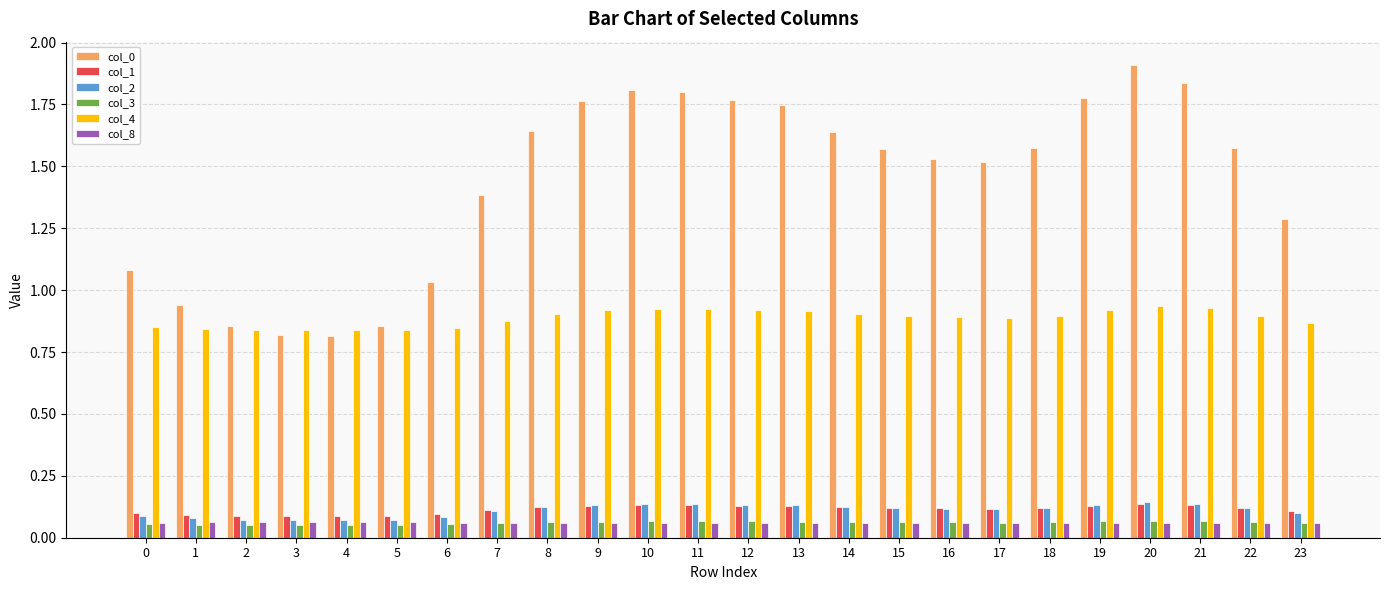

What is the difference between the maximum and minimum values in the col_0 series?

1.1